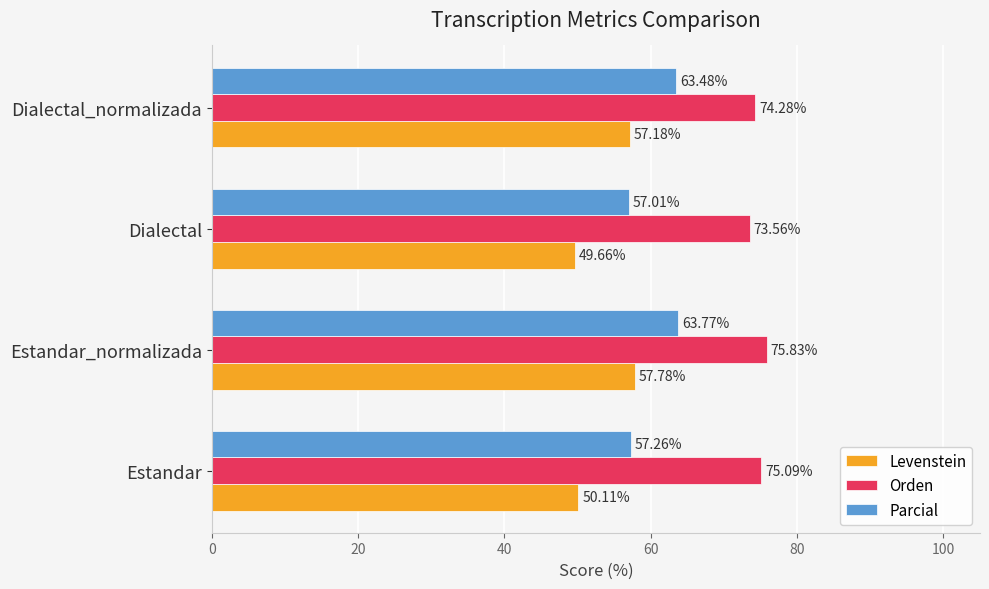

Which series has the largest range (max minus min)?

Levenstein